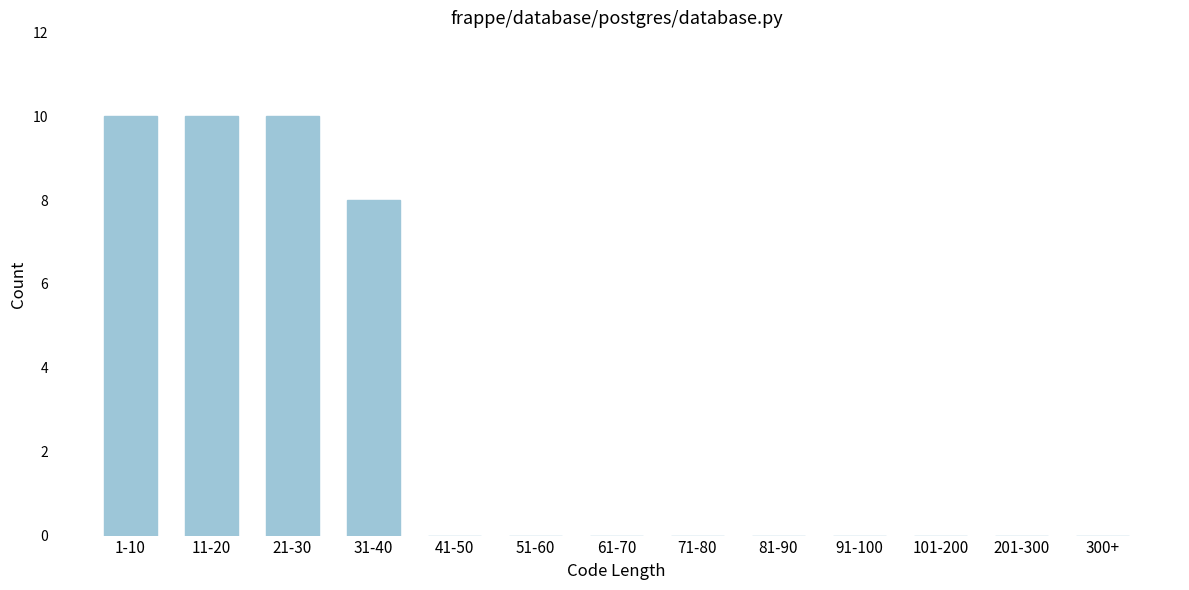

Reading right to left, transcribe all the data shown in this chart.

300+=0	201-300=0	101-200=0	91-100=0	81-90=0	71-80=0	61-70=0	51-60=0	41-50=0	31-40=8	21-30=10	11-20=10	1-10=10